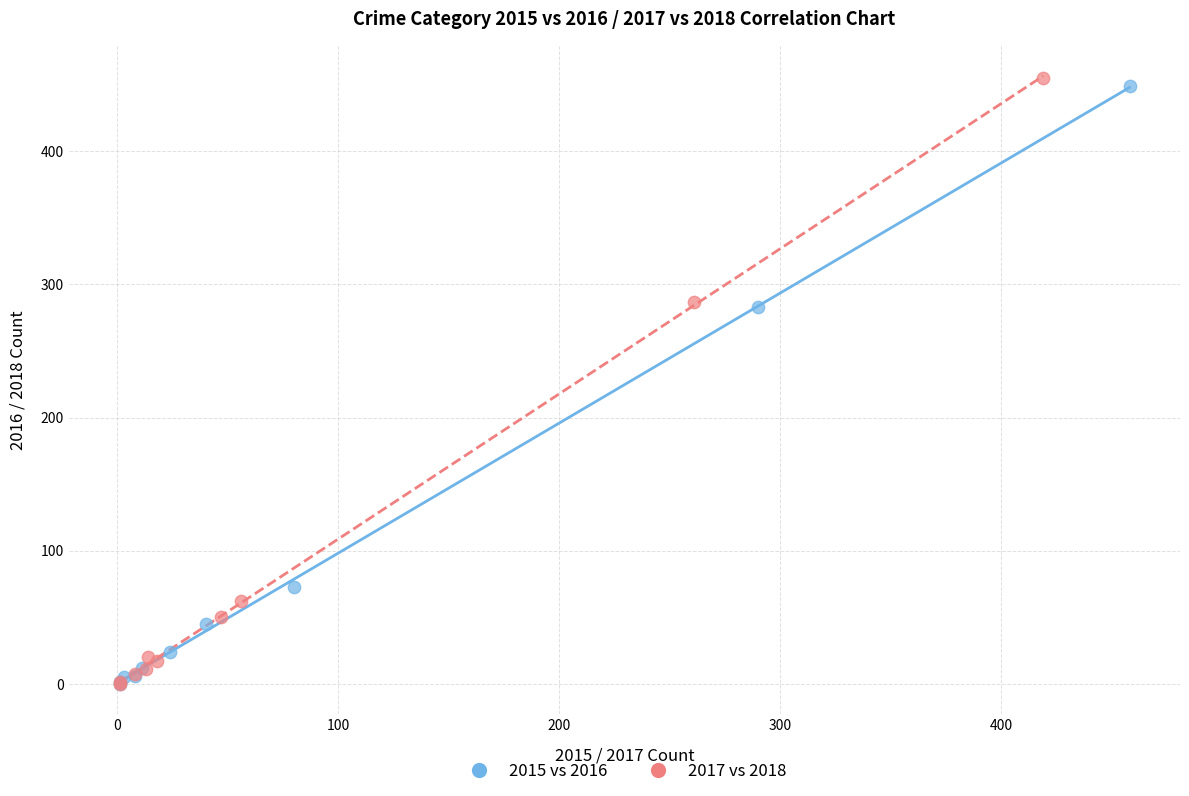

Which series has the widest spread of Y values?

2017 vs 2018